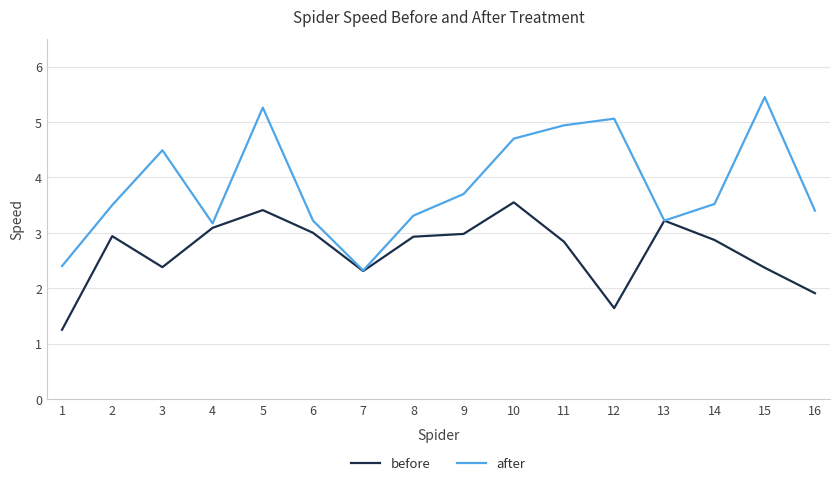

What is the difference between the before values at 7 and 13?

0.9